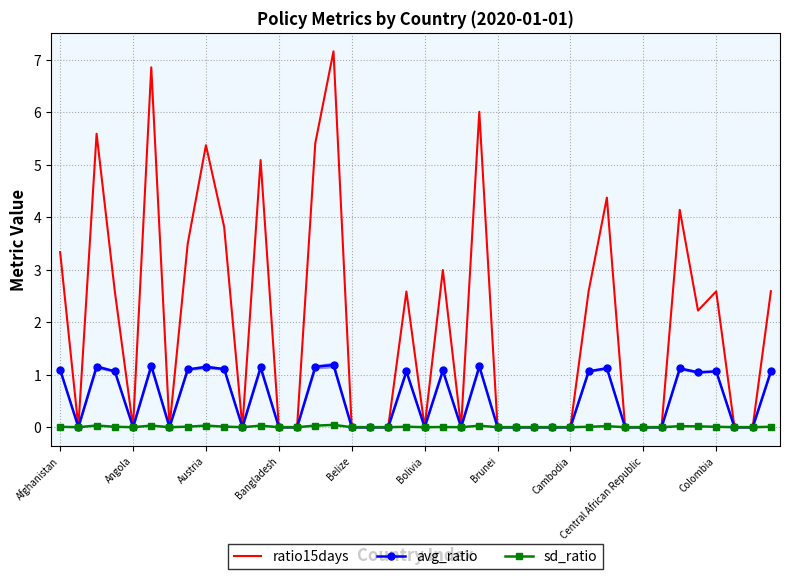

Which series has the largest total across all categories?

ratio15days